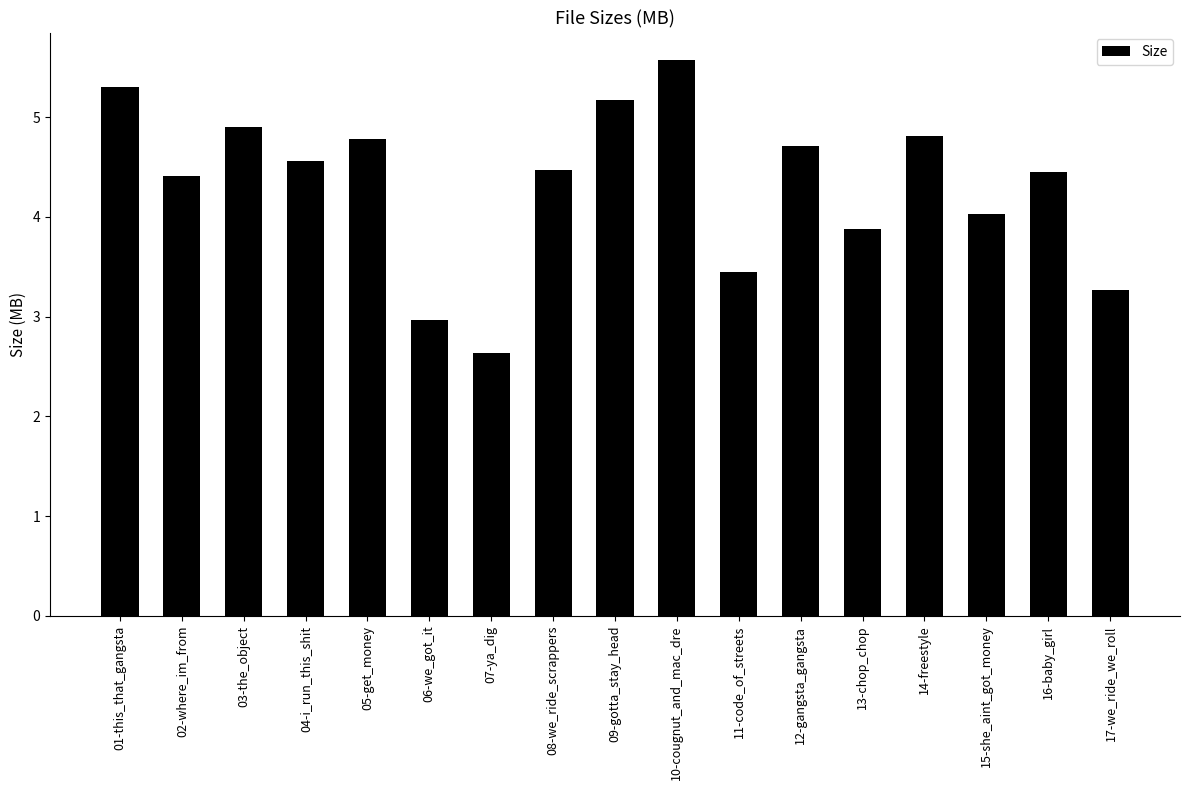

Reading left to right, list all the values displayed in this chart.

5.3	4.4	4.9	4.6	4.8	3.0	2.6	4.5	5.2	5.6	3.5	4.7	3.9	4.8	4.0	4.5	3.3